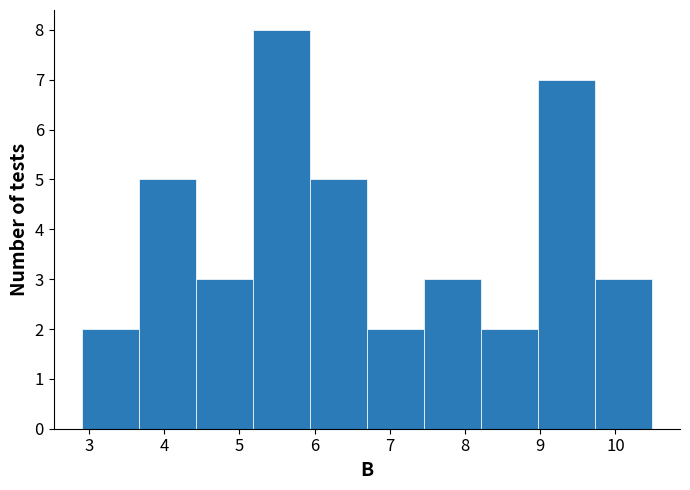

Reading left to right, list every bar in this chart as the range it spans on the x-axis followed by its height. Neither the bar edges nor the heights are printed on the chart, so give them approximately, as read against the axes.

2.9 to 3.7: 2
3.7 to 4.4: 5
4.4 to 5.2: 3
5.2 to 5.9: 8
5.9 to 6.7: 5
6.7 to 7.5: 2
7.5 to 8.2: 3
8.2 to 9.0: 2
9.0 to 9.7: 7
9.7 to 10.5: 3